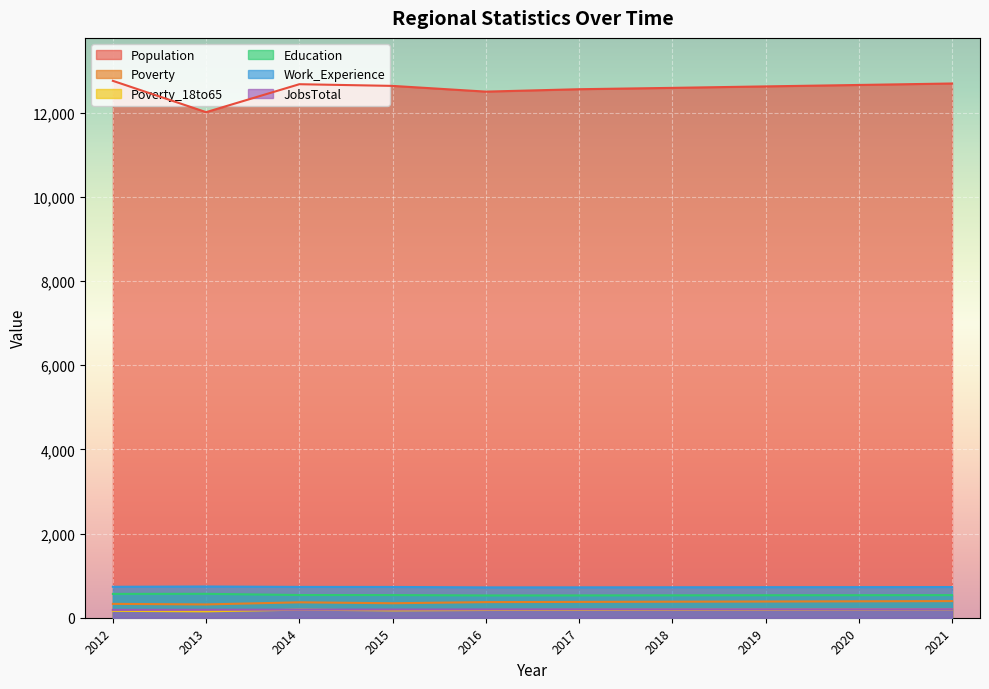

What is the value of the JobsTotal point at the 10th from the left?

203